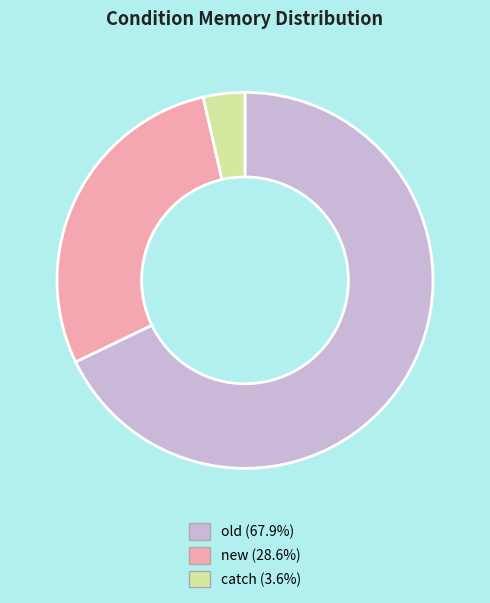

Is catch the majority of the pie?

No